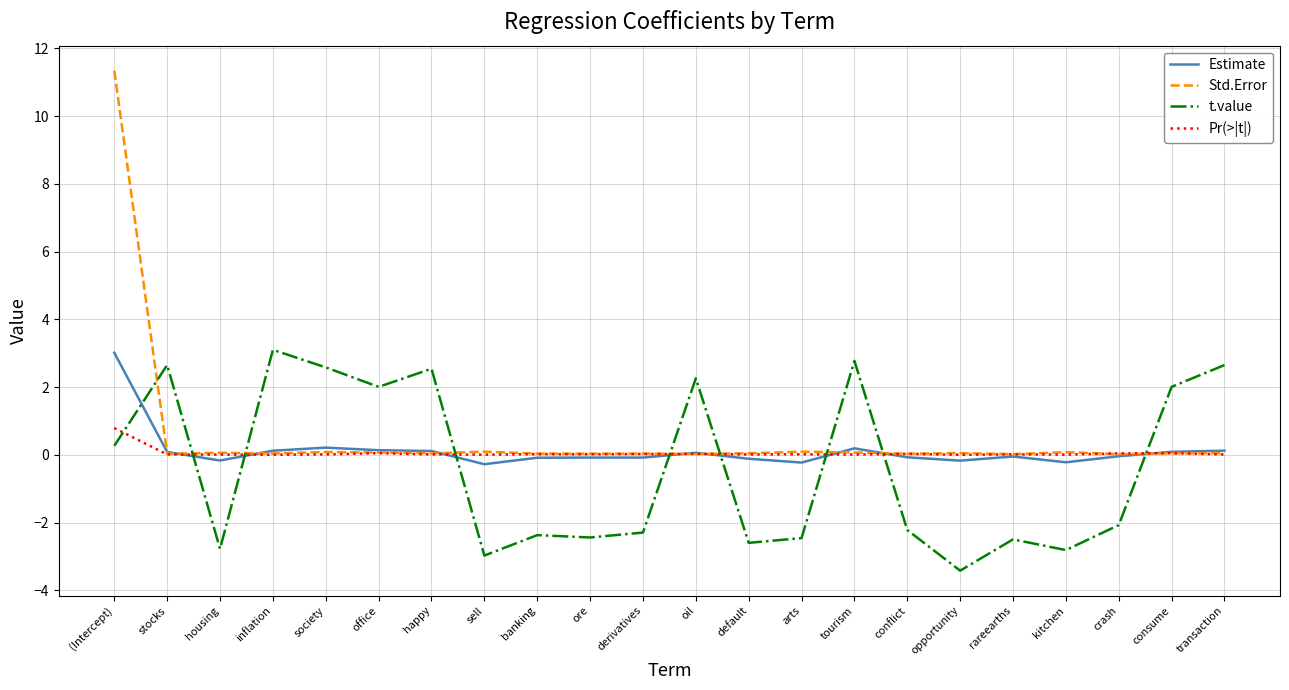

What is the total value across all series at banking?

-2.4